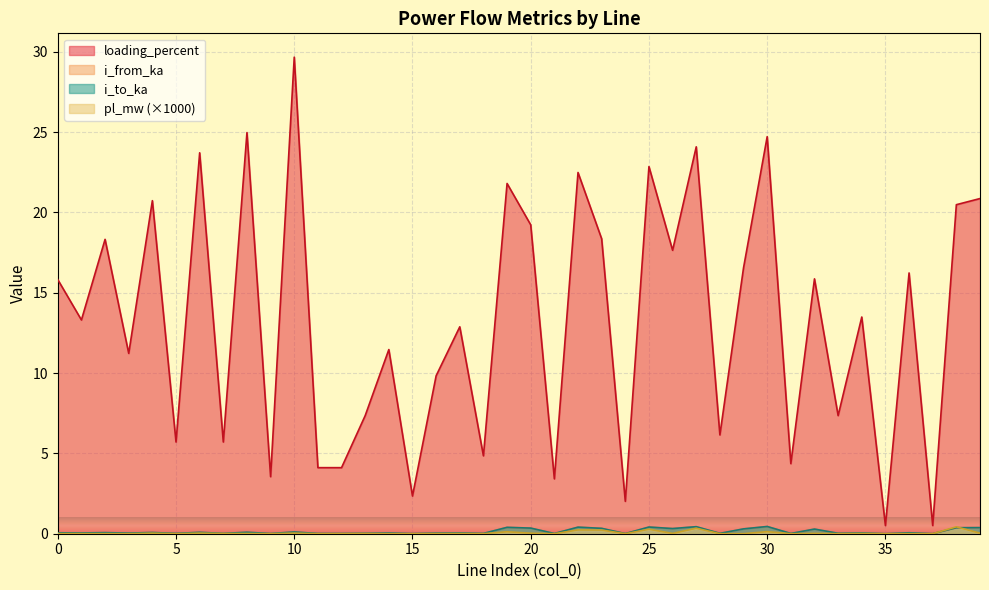

What is the maximum value for i_to_ka?

0.4